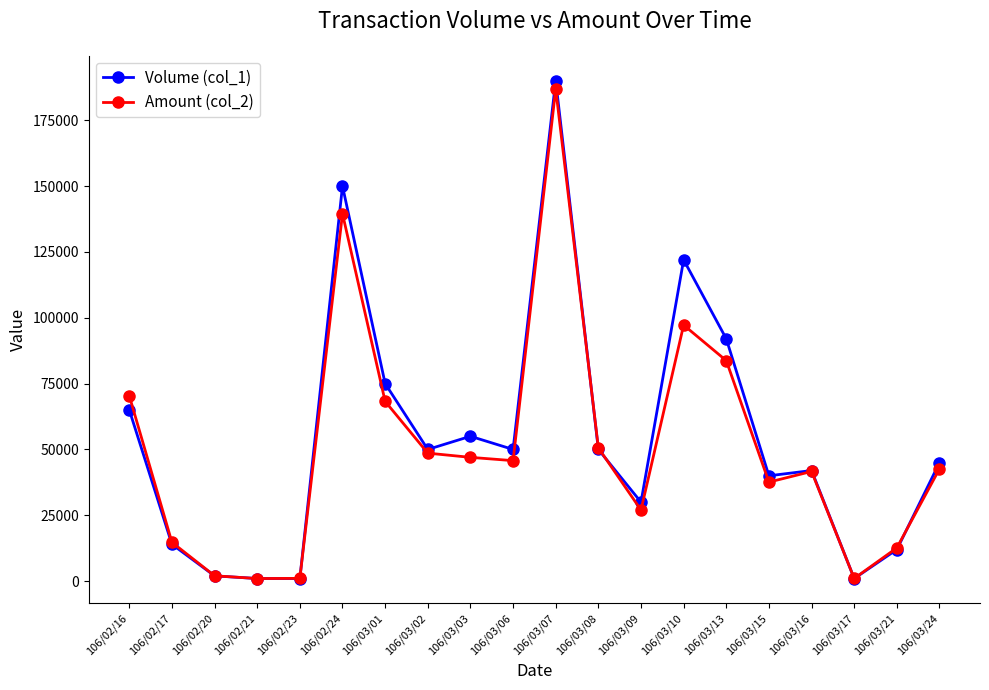

Rank the series by their maximum value, from lowest to highest.

Amount (col_2), Volume (col_1)